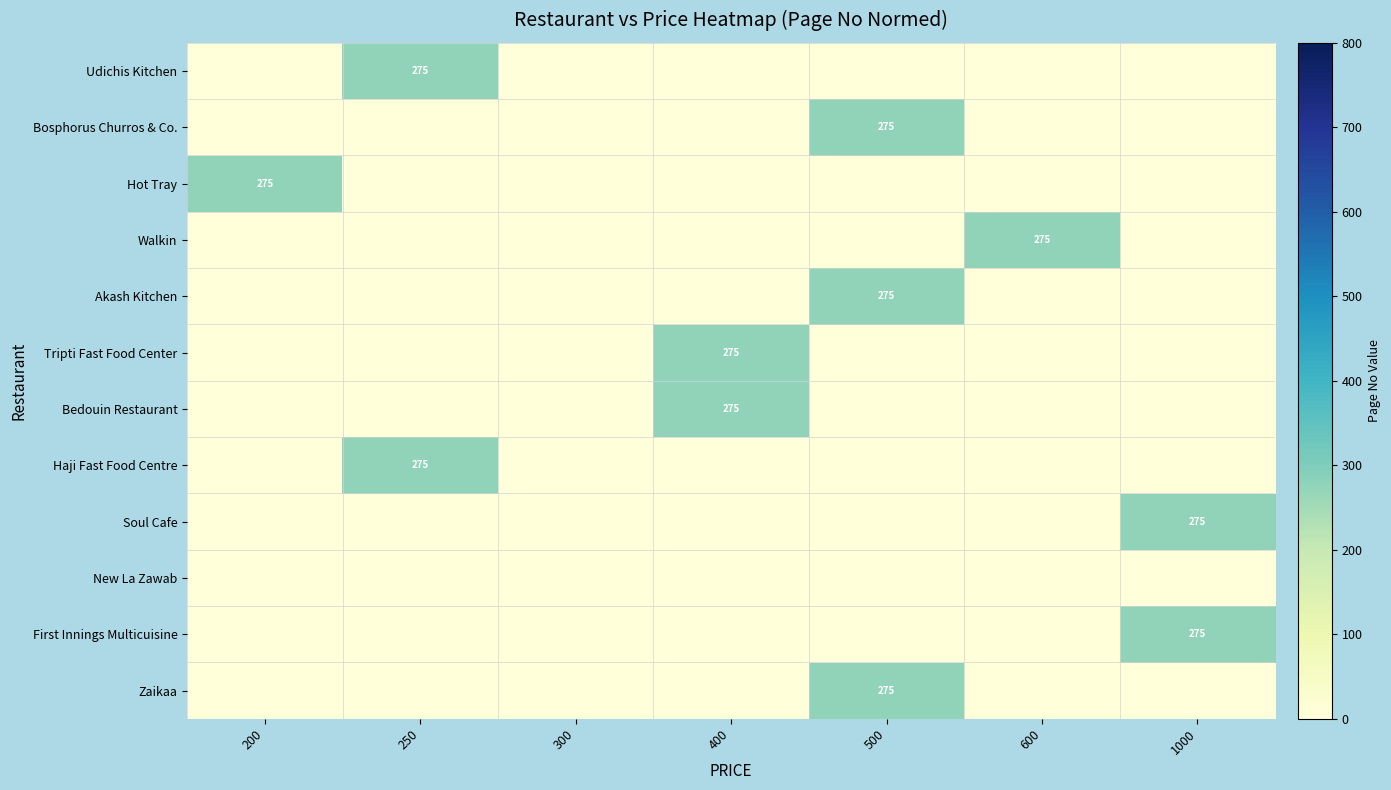

Is it true that Tripti Fast Food Center equals 62 at 400?

False